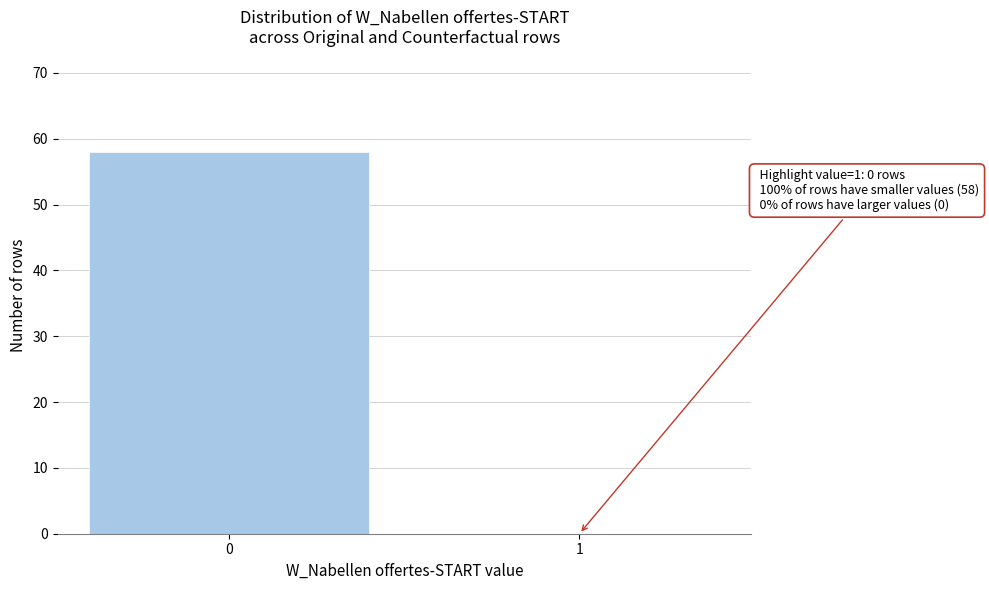

Reading left to right, transcribe all the data shown in this chart.

0=58	1=0